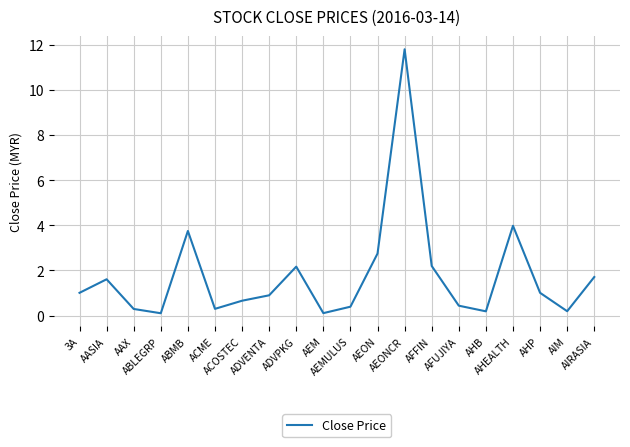

Is this an area chart (filled region under the line)?

No